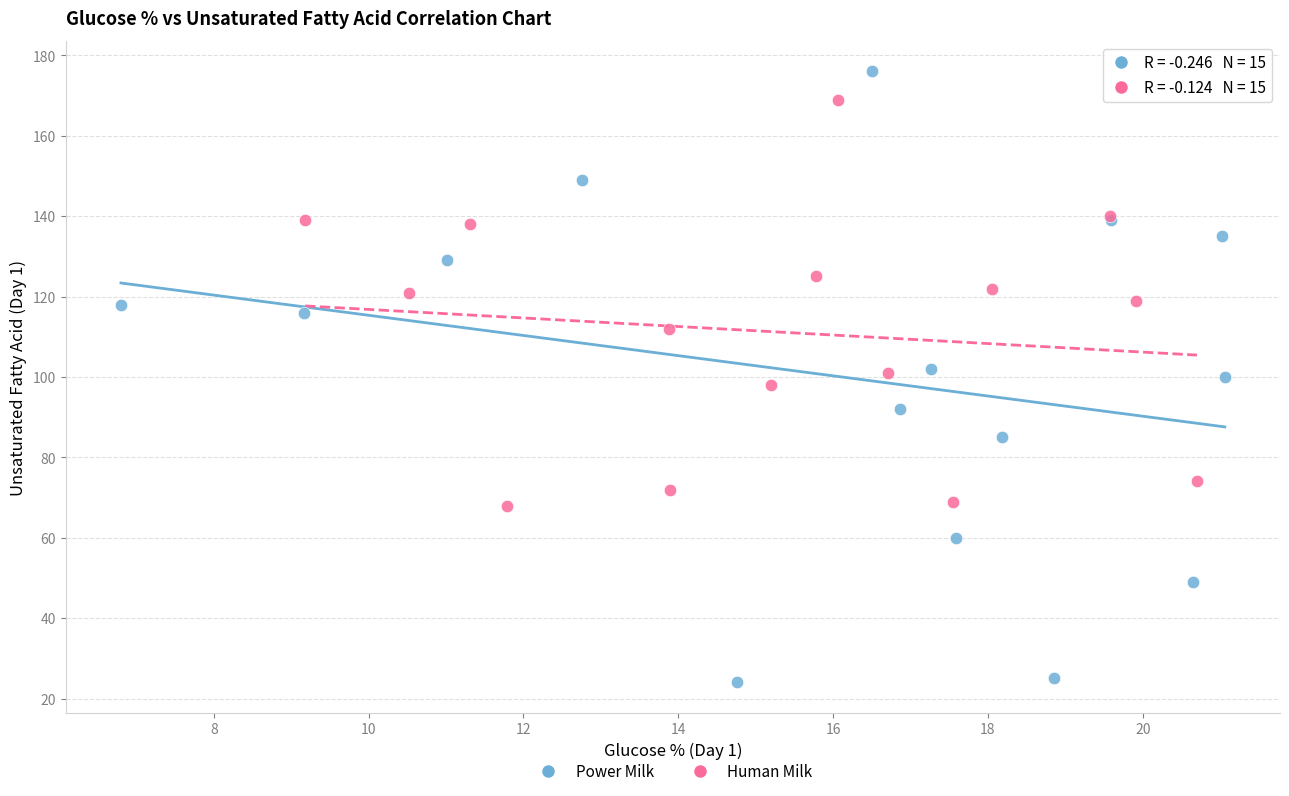

Which series contains the lowest Y value?

Power Milk